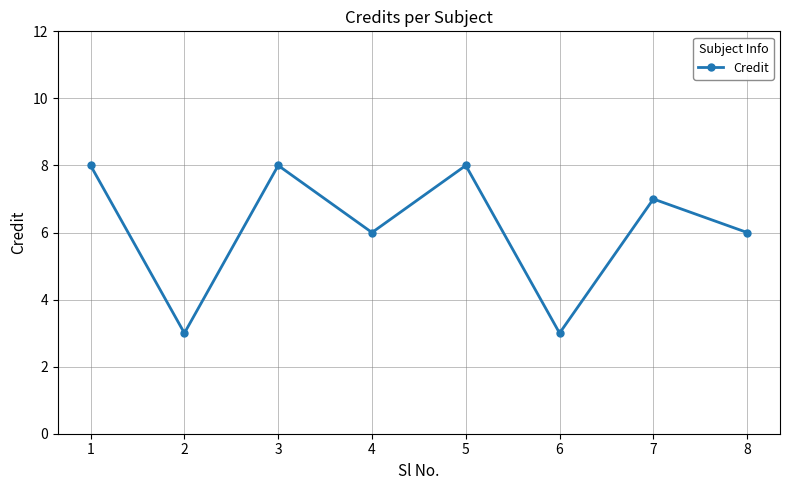

What is the greatest value displayed?

8